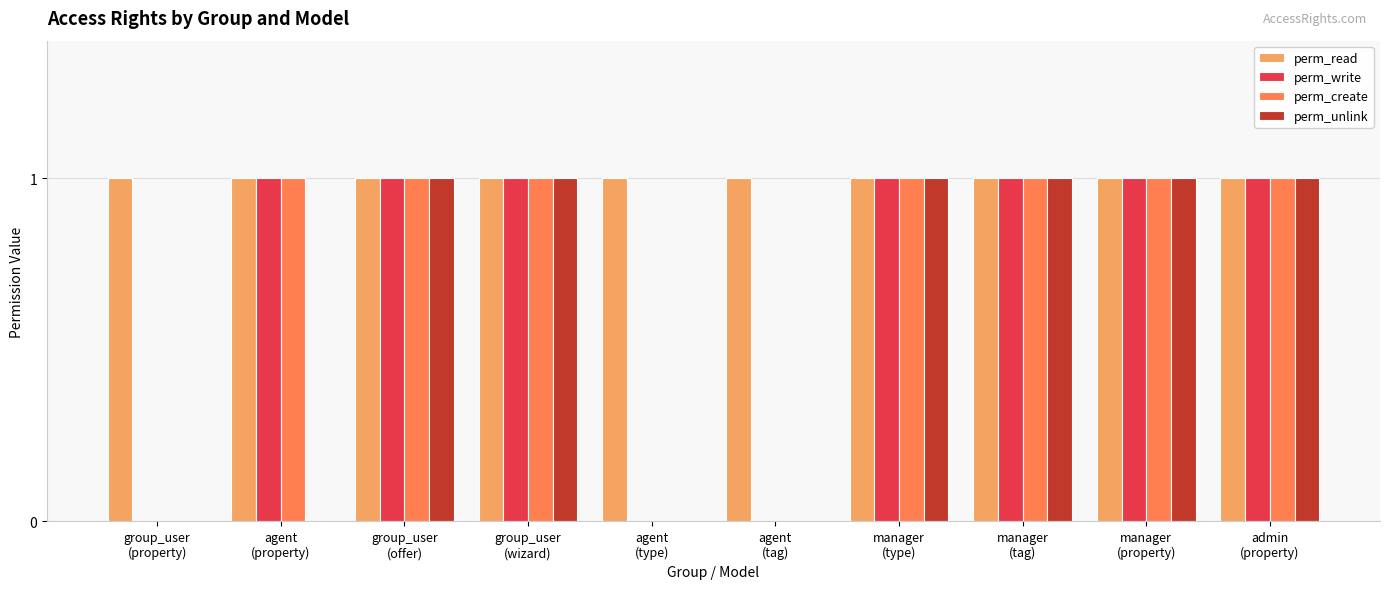

The value of perm_unlink at agent
(tag) is 0. True or false?

True